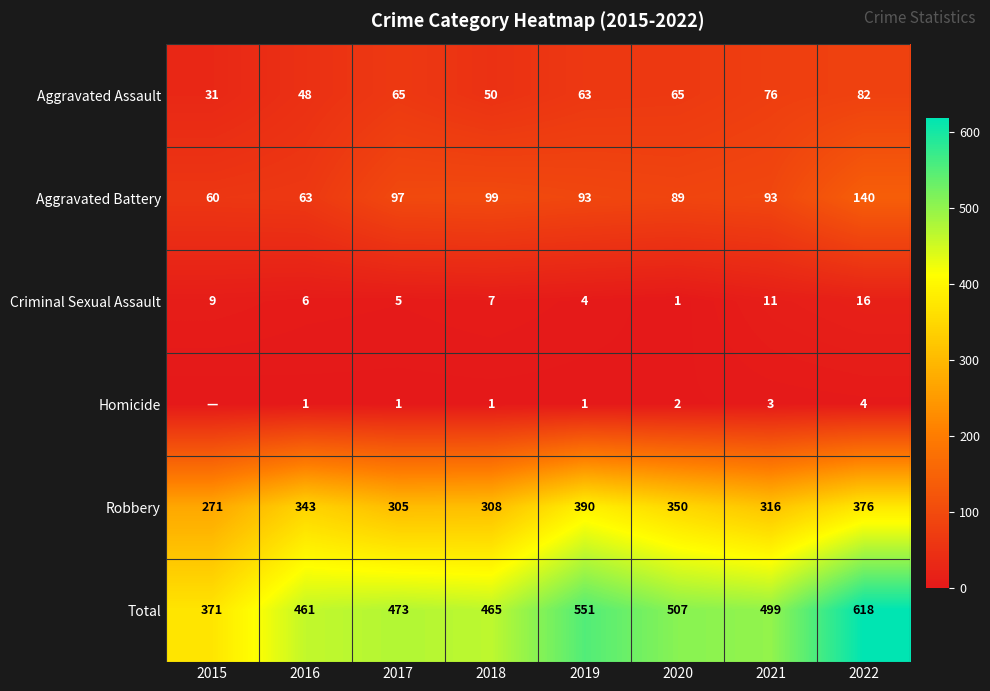

What is the average value of the Criminal Sexual Assault series?

7